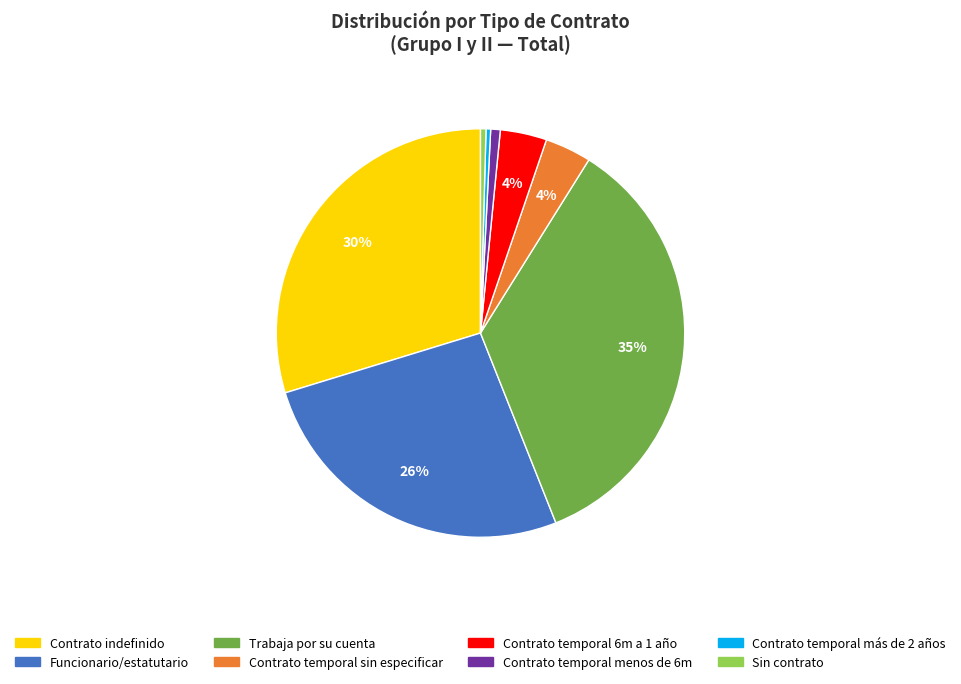

To the nearest percent, what is the average slice percentage?

12%